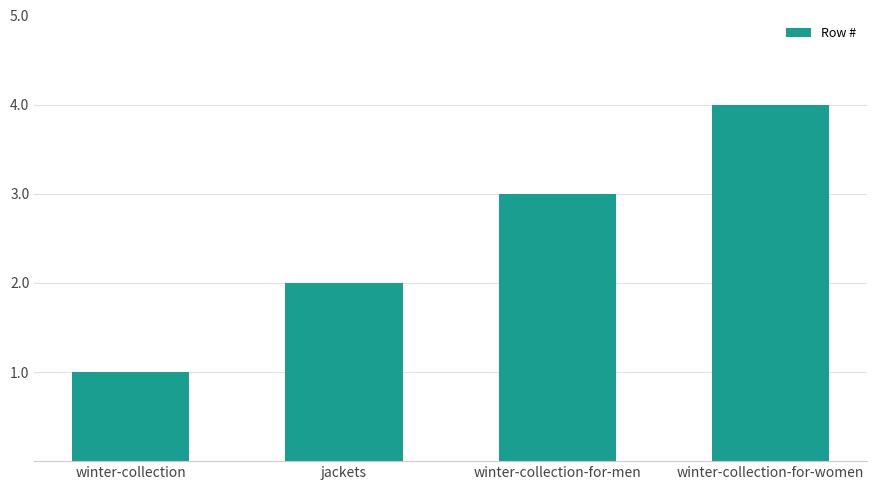

Rank the categories by value from highest to lowest.

winter-collection-for-women, winter-collection-for-men, jackets, winter-collection